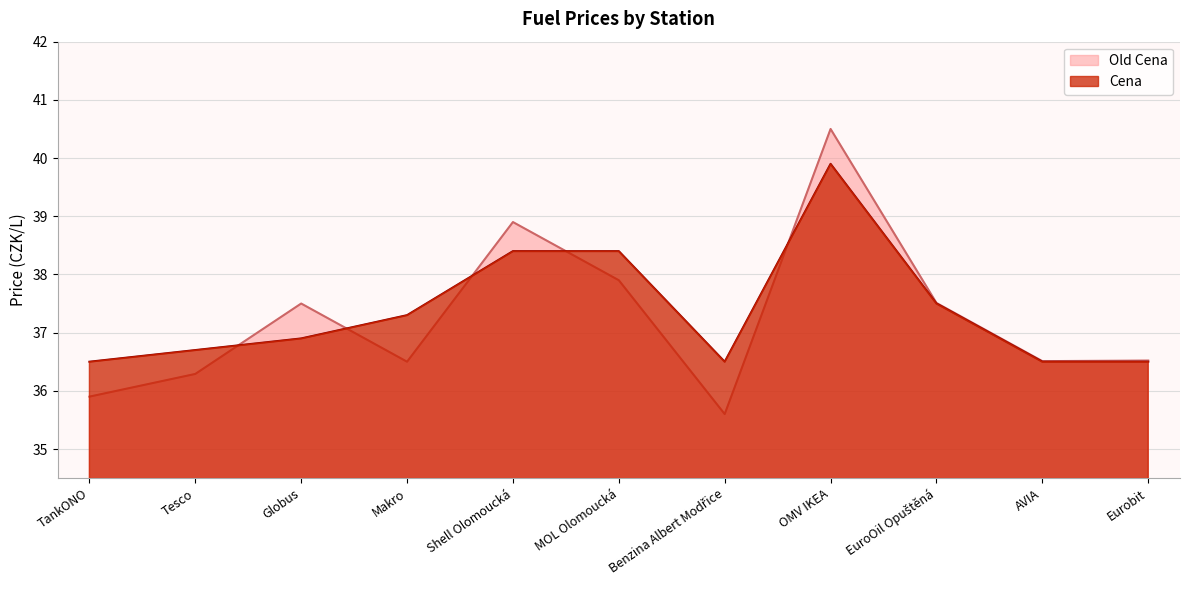

Where is the first local minimum for Old Cena?

Makro